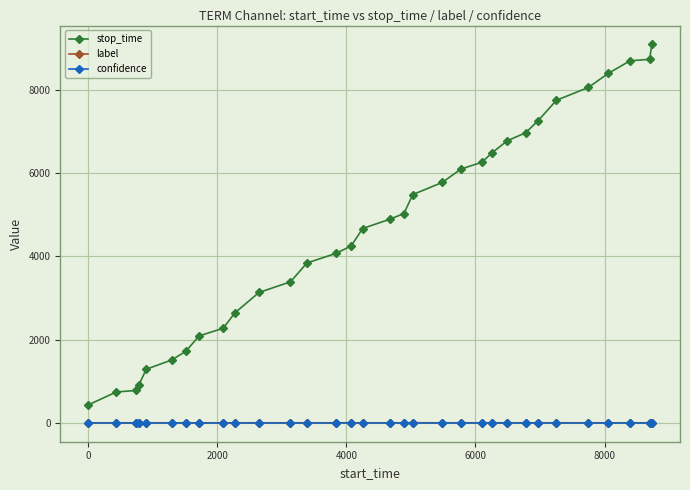

What is the value of the stop_time point at the 16th from the left?

4667.0